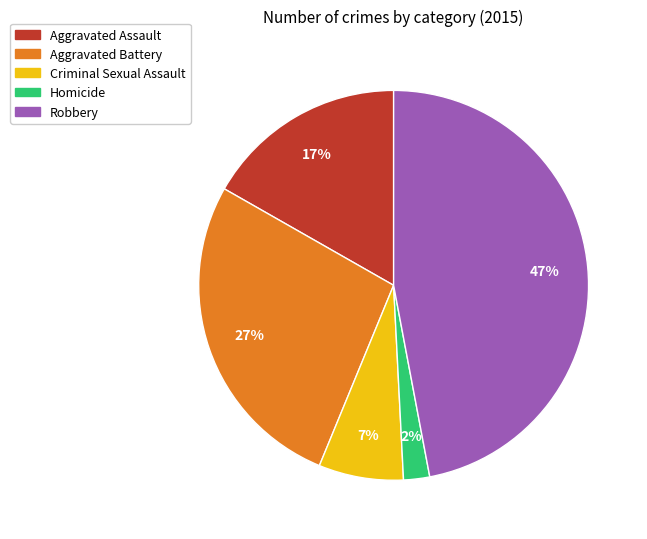

To the nearest percent, what is the combined percentage of Criminal Sexual Assault and Aggravated Battery?

34%